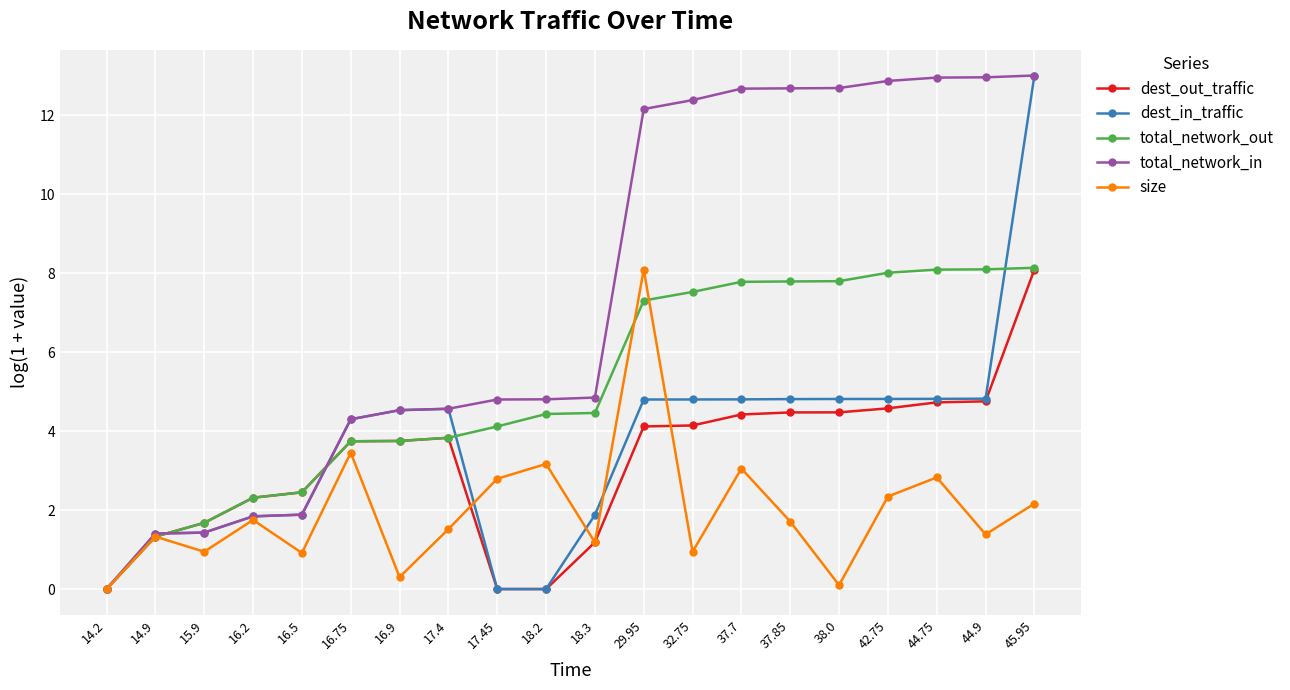

Is it true that dest_in_traffic equals 1.8 at 16.2?

True